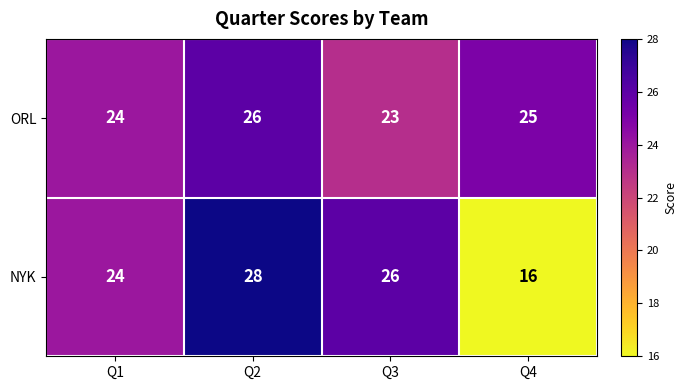

List the series in order of their overall mean, lowest first.

NYK, ORL